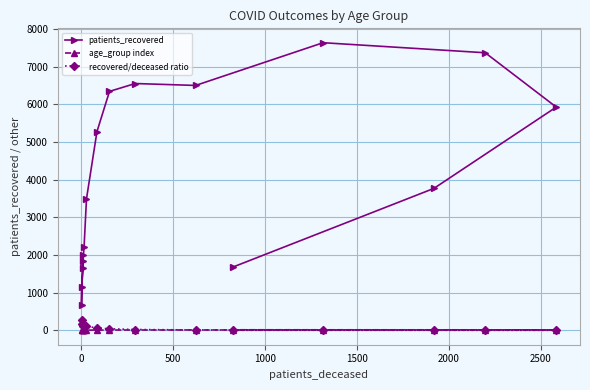

What is the difference between the maximum and minimum values in the patients_recovered series?

6964.0